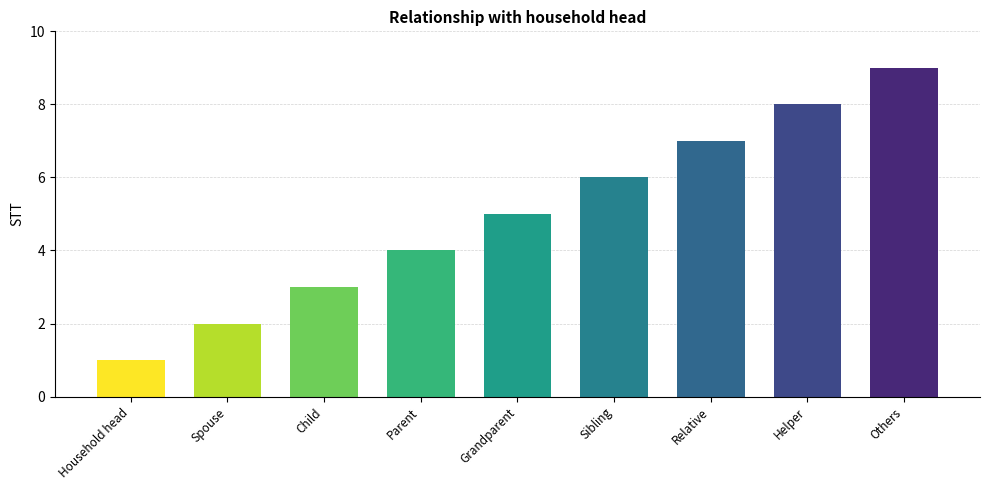

What is the change in value from Child to Sibling?

+3